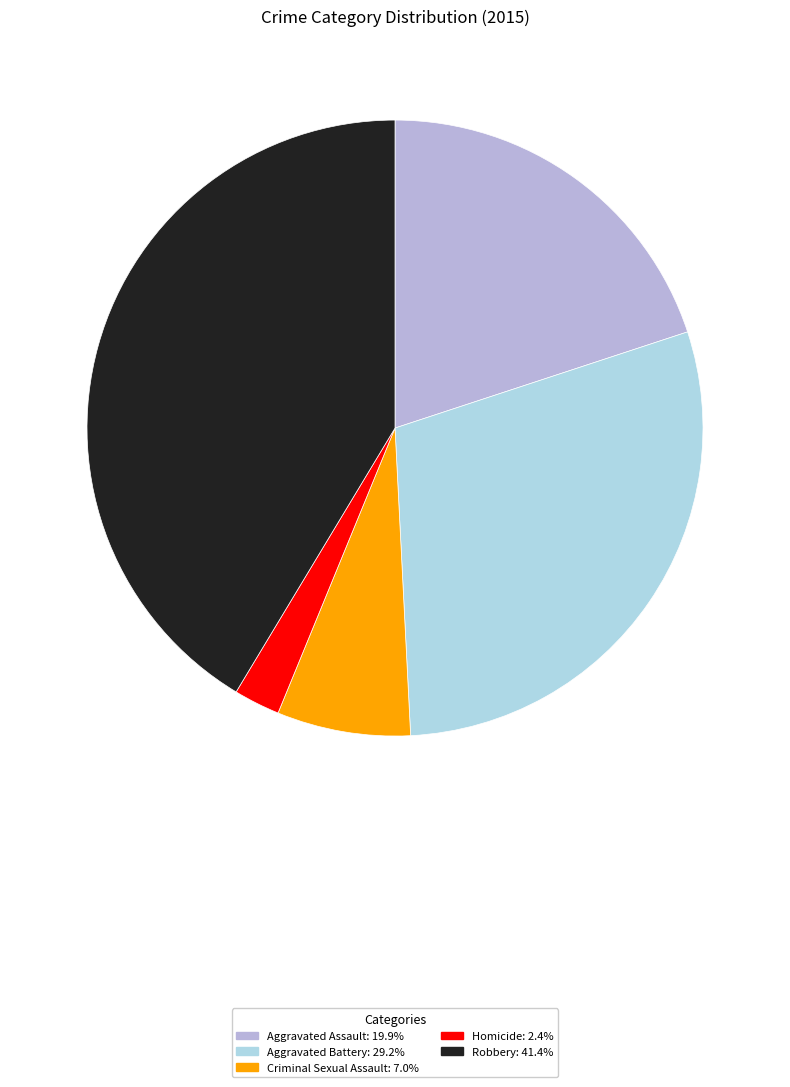

Which category has the biggest portion of the pie?

Robbery